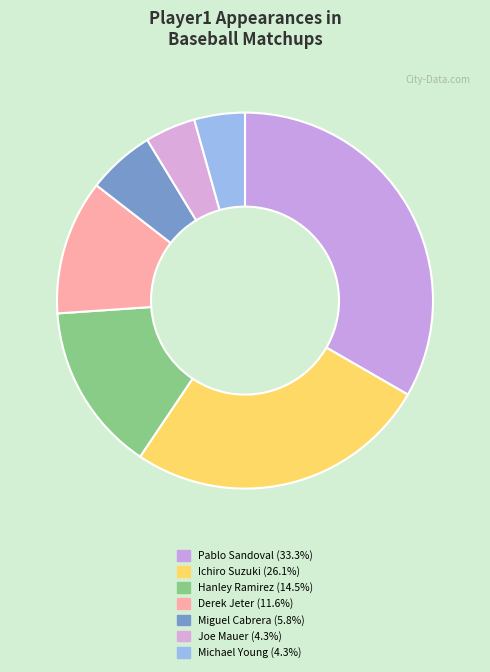

How many segments does this pie chart have?

7